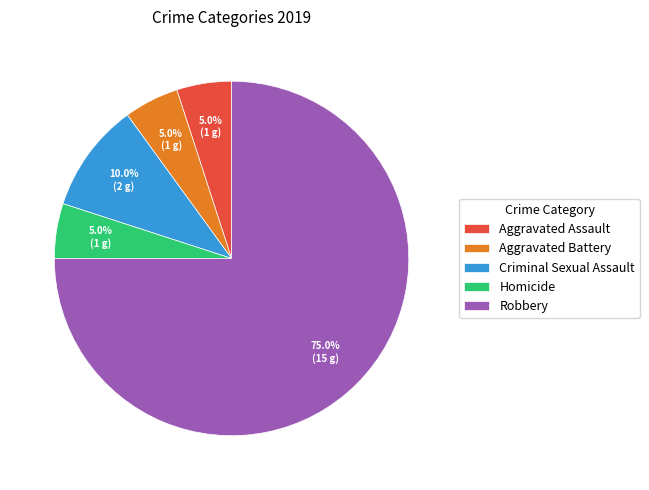

Do Aggravated Battery and Homicide together represent more than half of the pie?

No